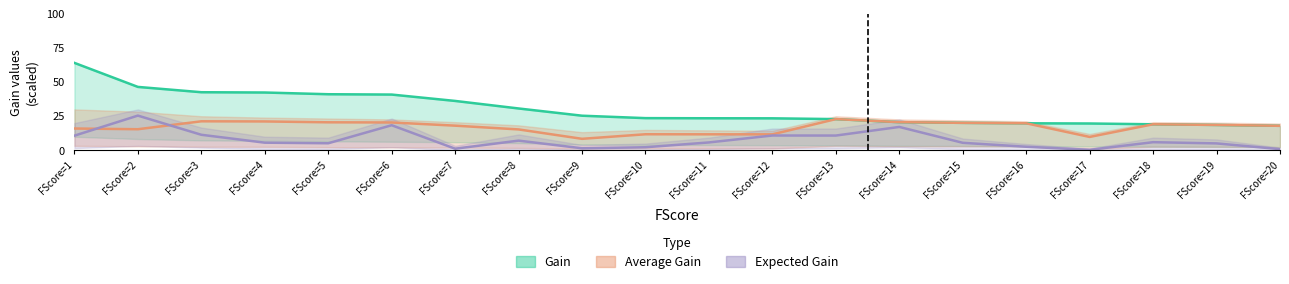

What is the difference between the maximum and second lowest values in the Average Gain series?

13.1